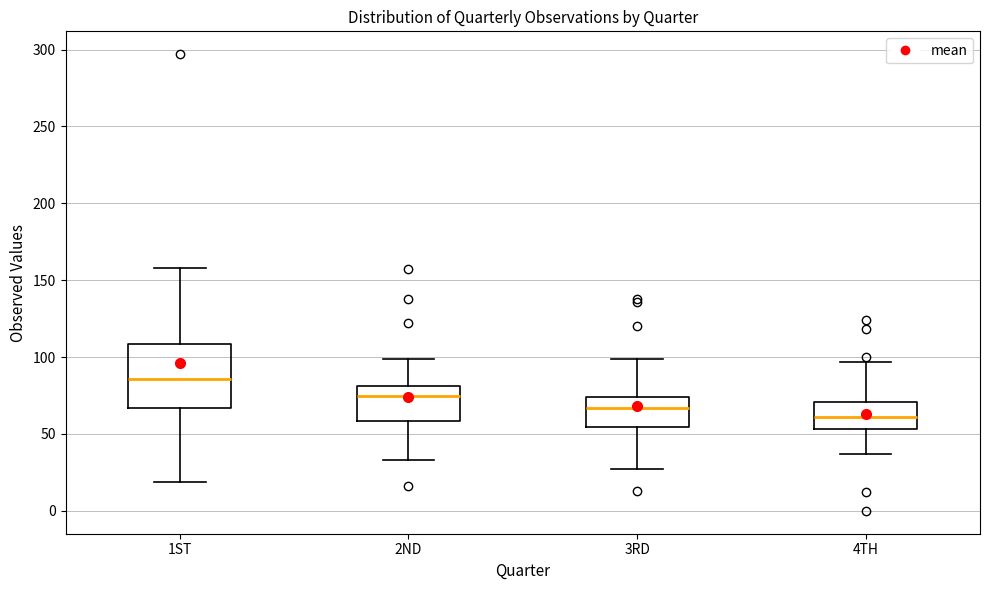

Where is the lower edge of the box for 3RD on the y-axis? The values are not printed on the chart, so give them approximately, as read against the axis.

55